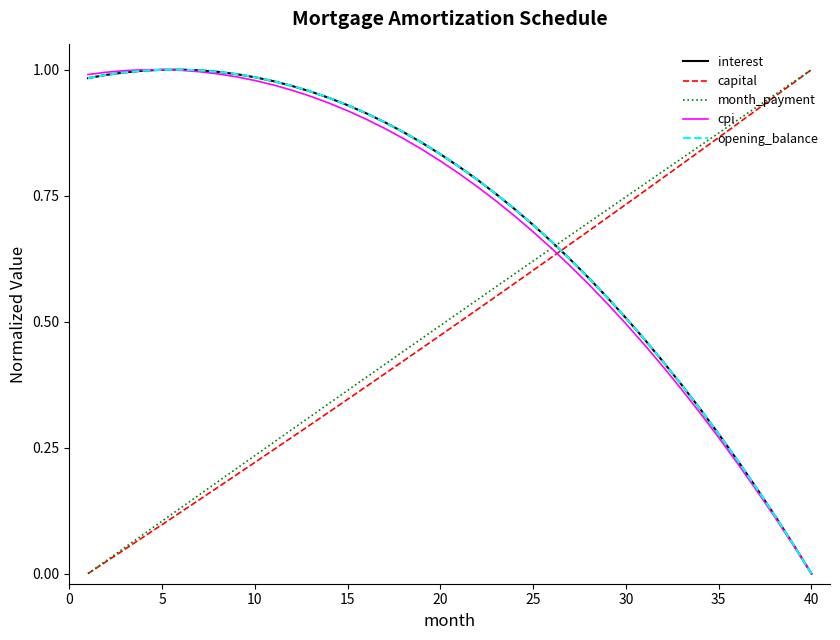

At which category is the sum across all series the highest?

15